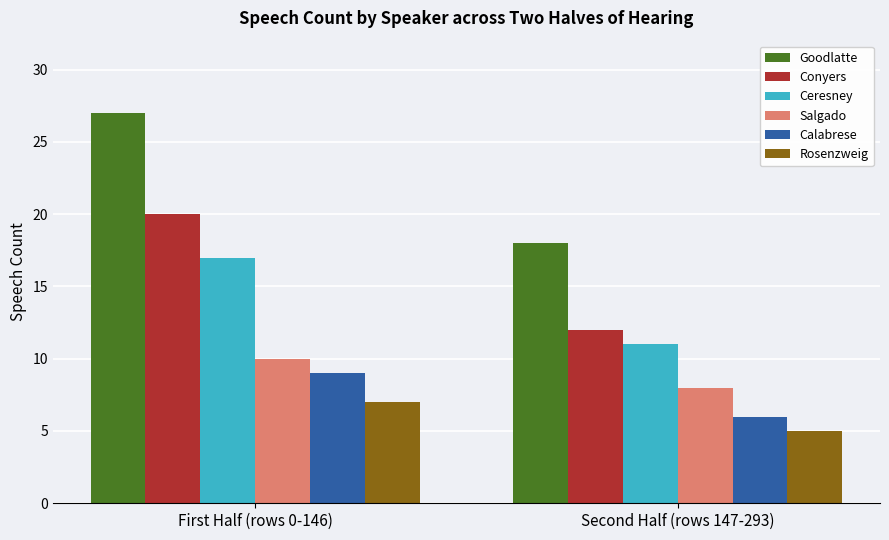

Rank the series at First Half (rows 0-146) from lowest to highest value.

Rosenzweig, Calabrese, Salgado, Ceresney, Conyers, Goodlatte